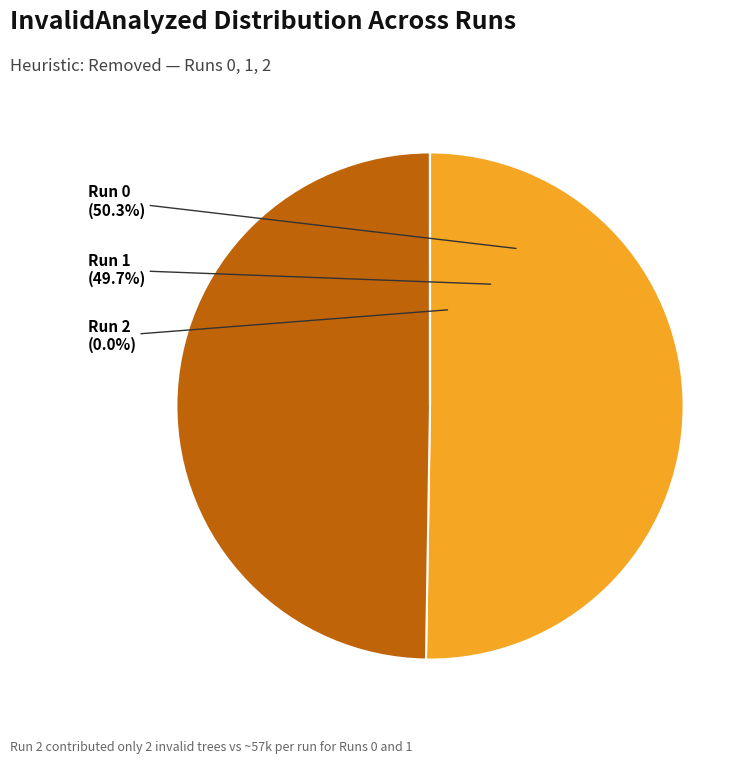

Rank the categories by value from lowest to highest.

Run 2, Run 1, Run 0